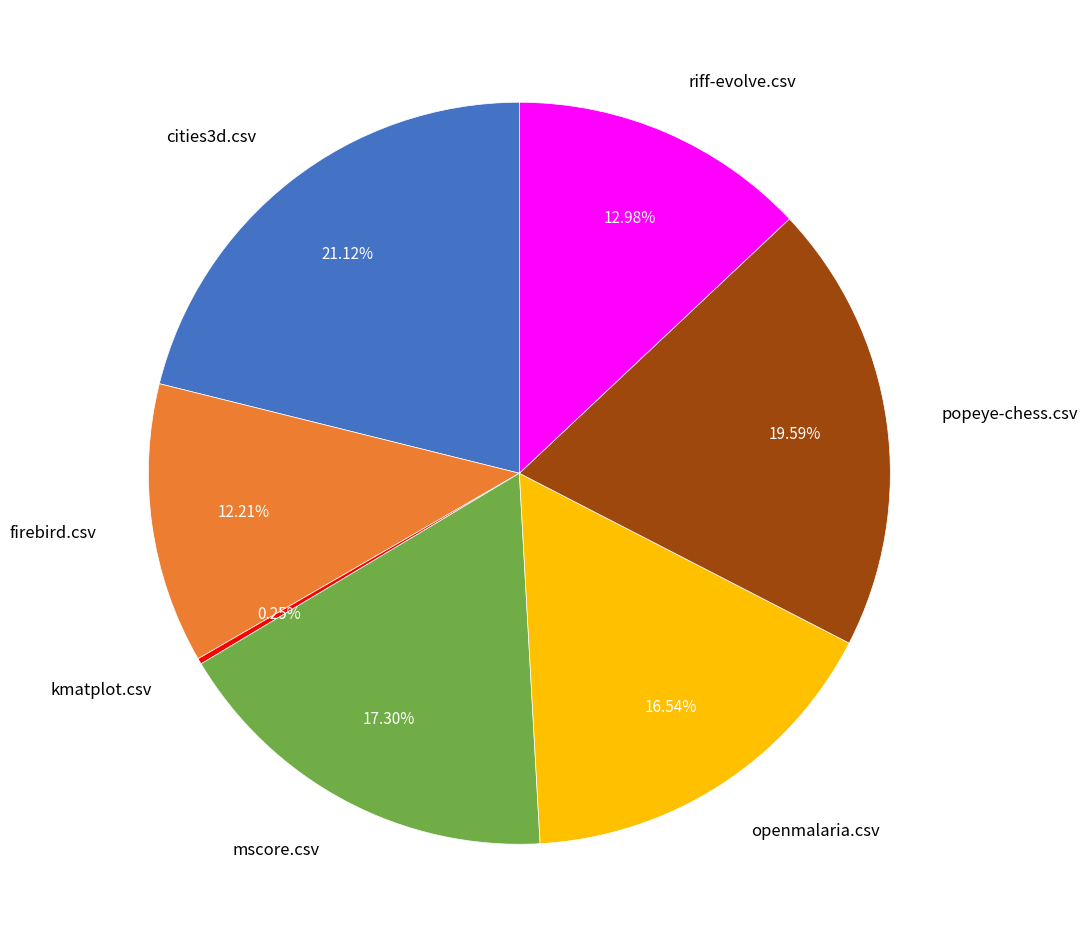

Which has a higher value, popeye-chess.csv or cities3d.csv?

cities3d.csv